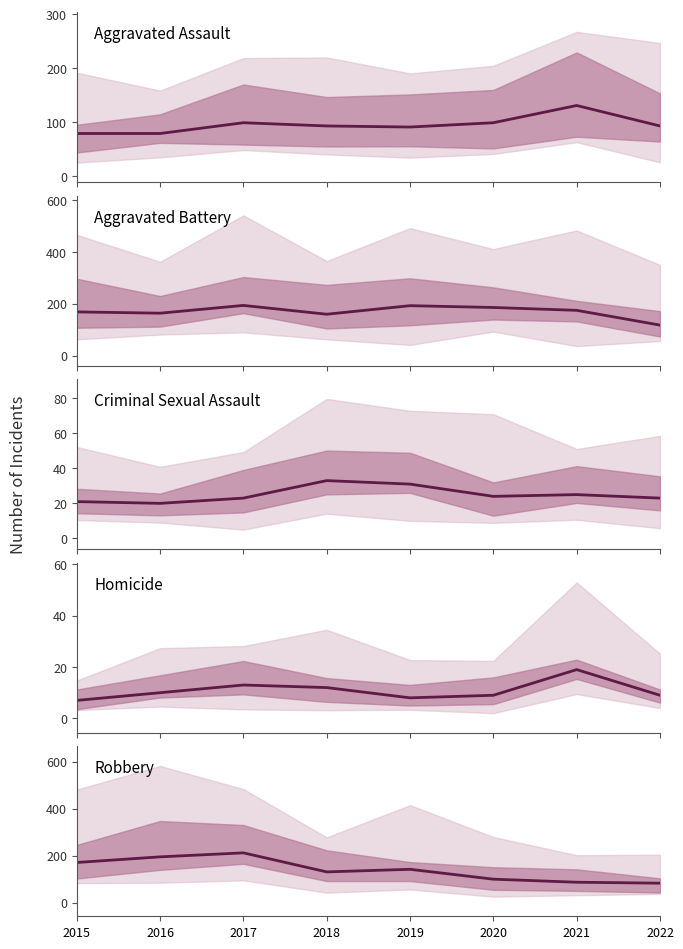

At which category does Aggravated Assault reach its first local peak?

2017